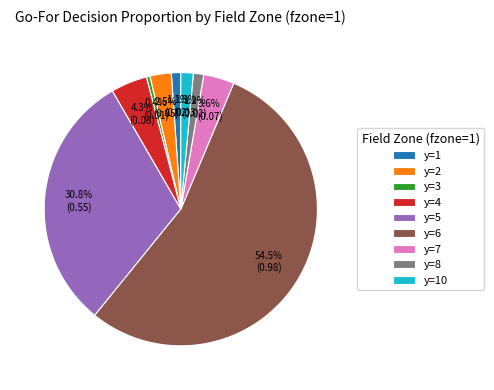

Does y=2 represent more than half of the total?

No